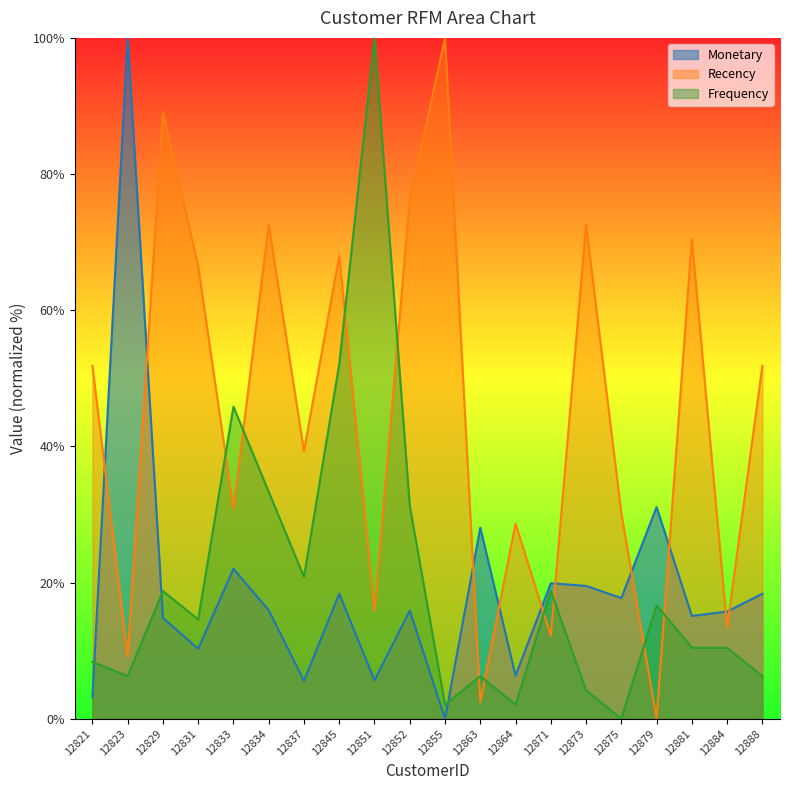

At which label is Frequency closest to 50?

12845